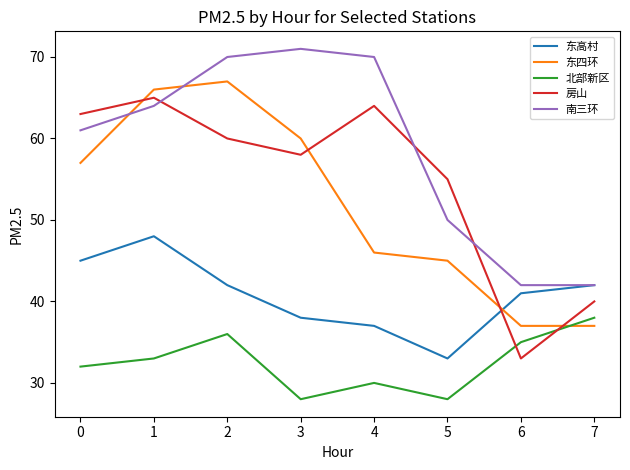

What is the spread (max minus min) of values at 3?

43